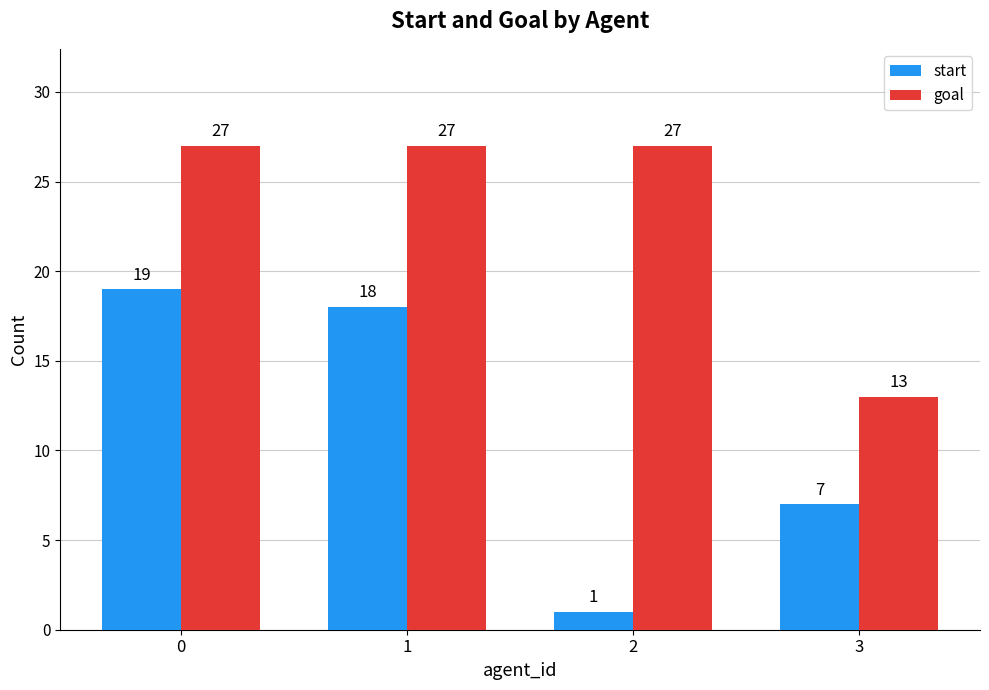

Reading left to right, transcribe all the data shown in this chart.

start: 19	18	1	7
goal: 27	27	27	13